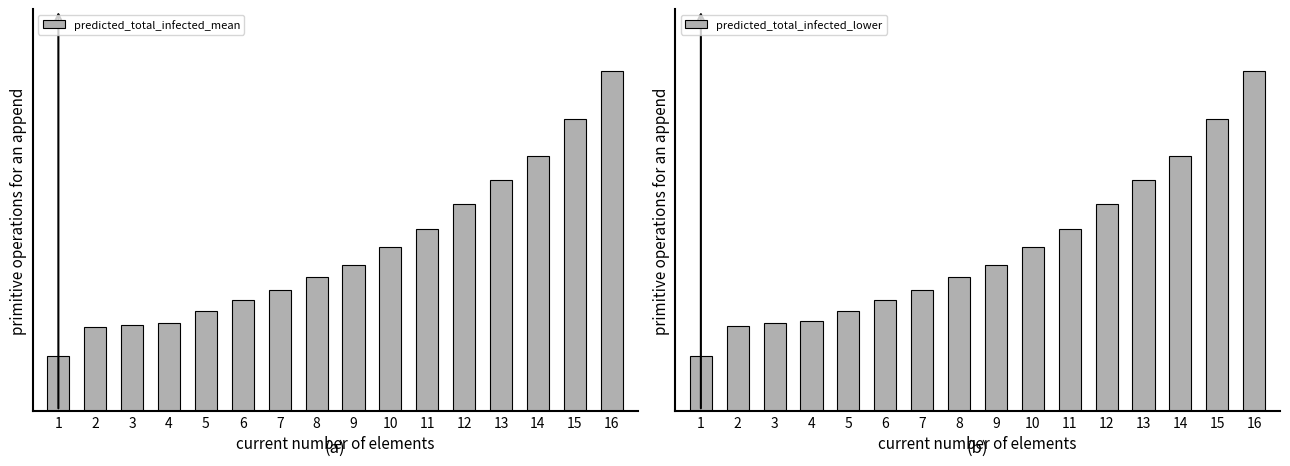

Read the predicted_total_infected_mean value at 15, to the nearest 100.

2400